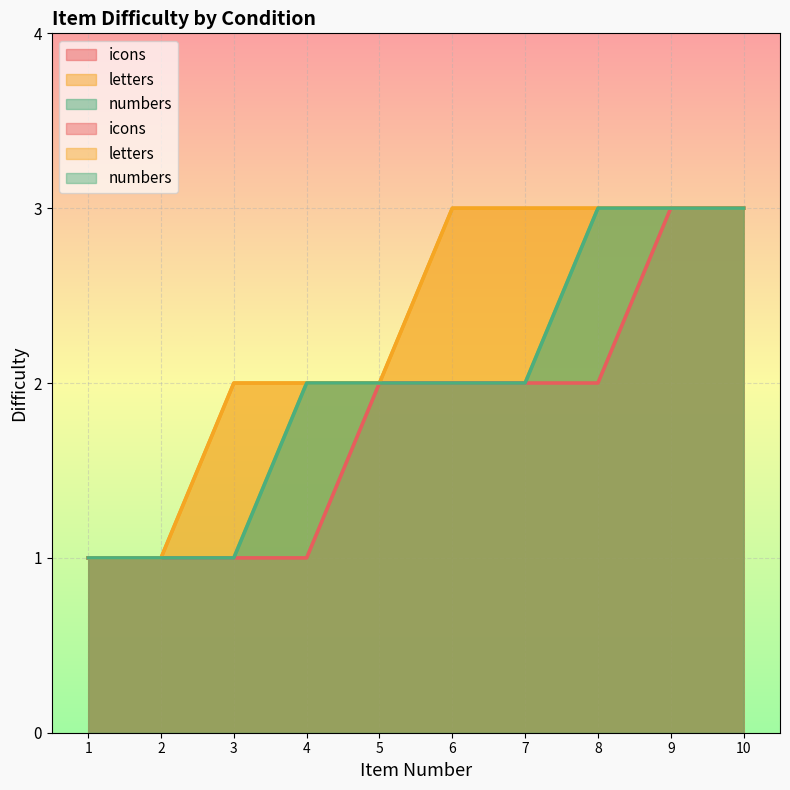

Reading left to right, what are all the values shown in this chart?

icons: 1	1	1	1	2	2	2	2	3	3
letters: 1	1	2	2	2	3	3	3	3	3
numbers: 1	1	1	2	2	2	2	3	3	3